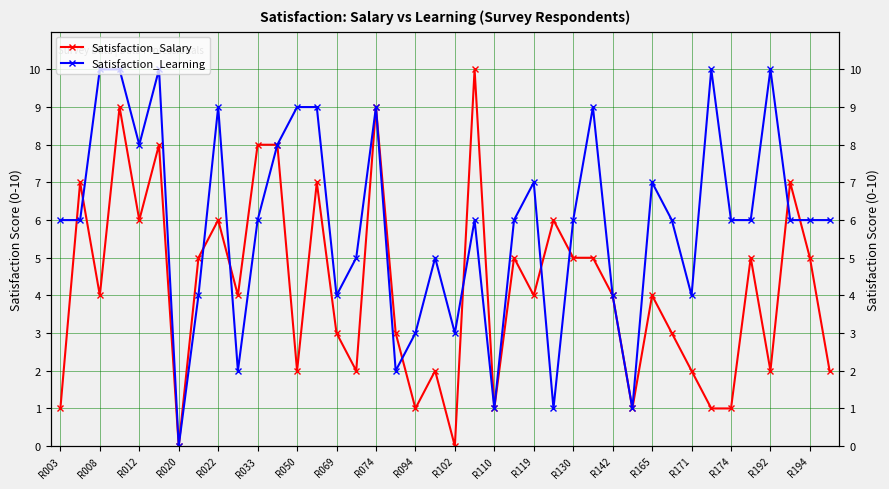

Rank the series by their average value, from lowest to highest.

Satisfaction_Salary, Satisfaction_Learning